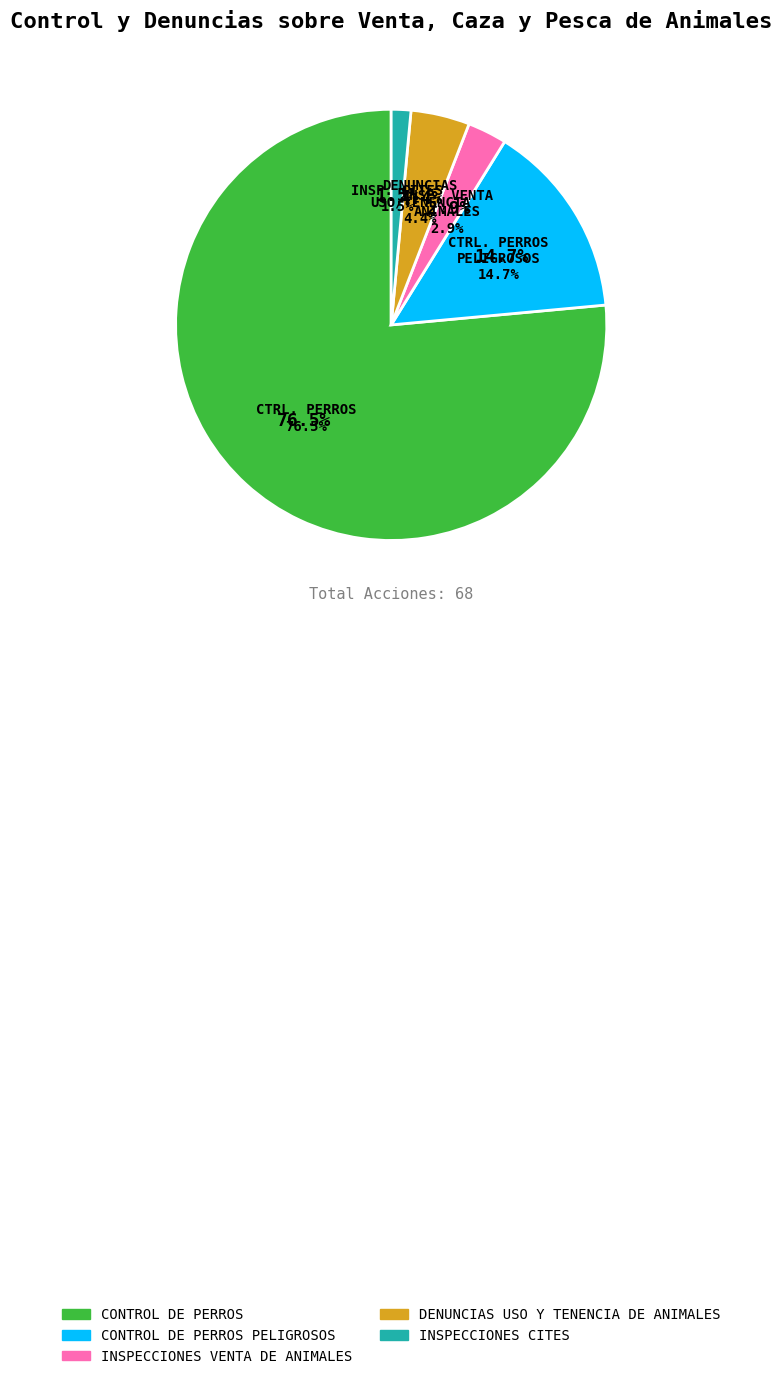

Approximately how many times larger is the value at CONTROL DE PERROS compared to INSPECCIONES CITES?

52.0